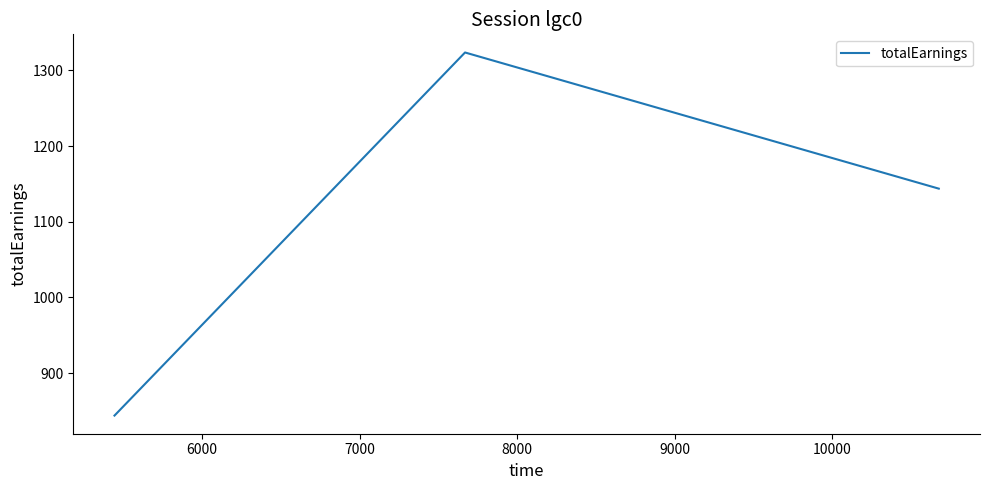

What is the smallest value displayed?

843.8